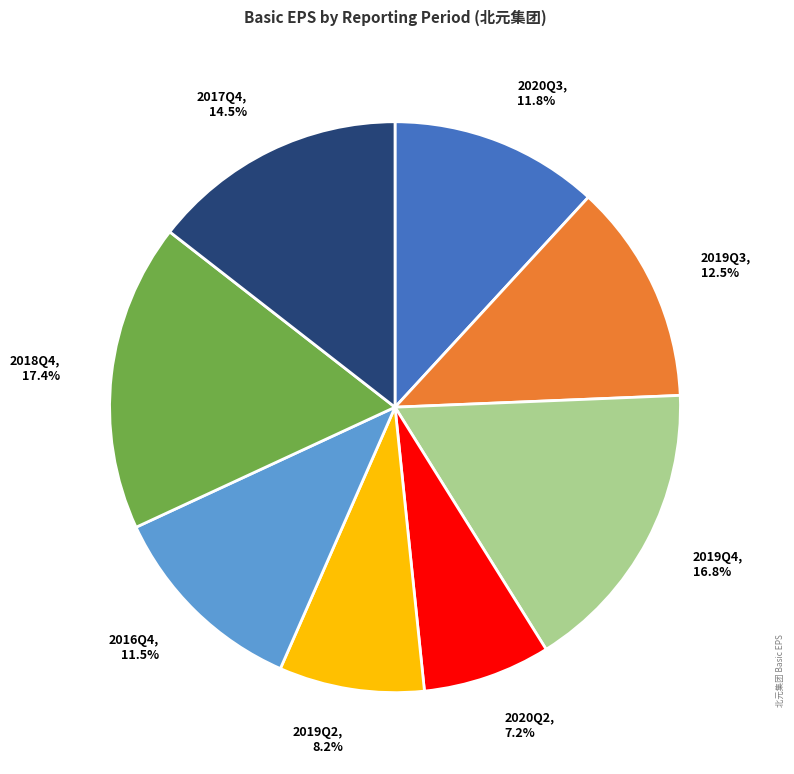

Is it true that 2019Q4 is 5% of the pie?

False